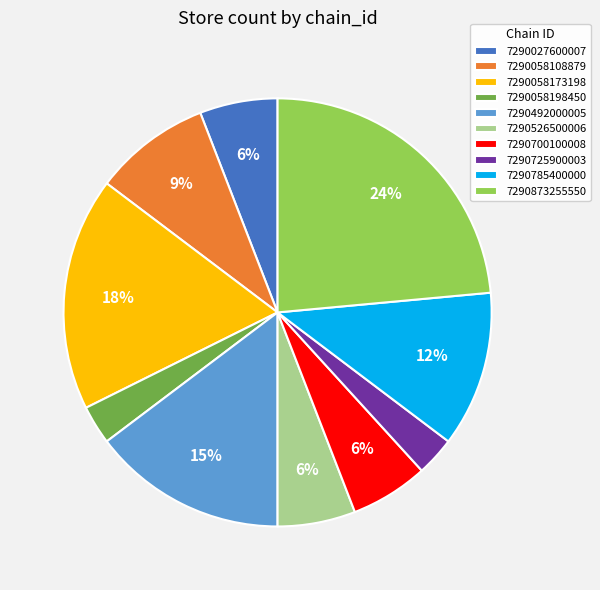

True or false: 7290725900003 accounts for 3% of the total.

True